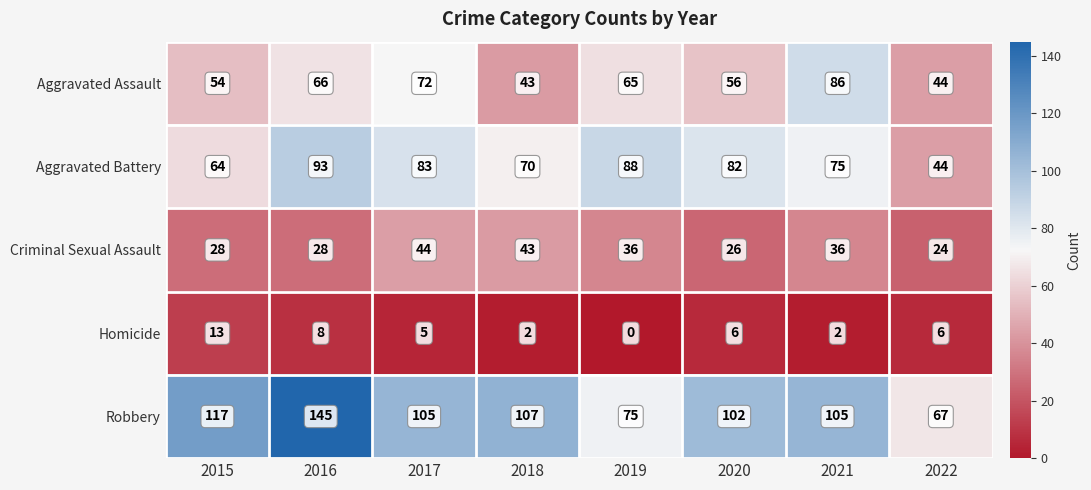

At which label does Criminal Sexual Assault first exceed 36?

2017